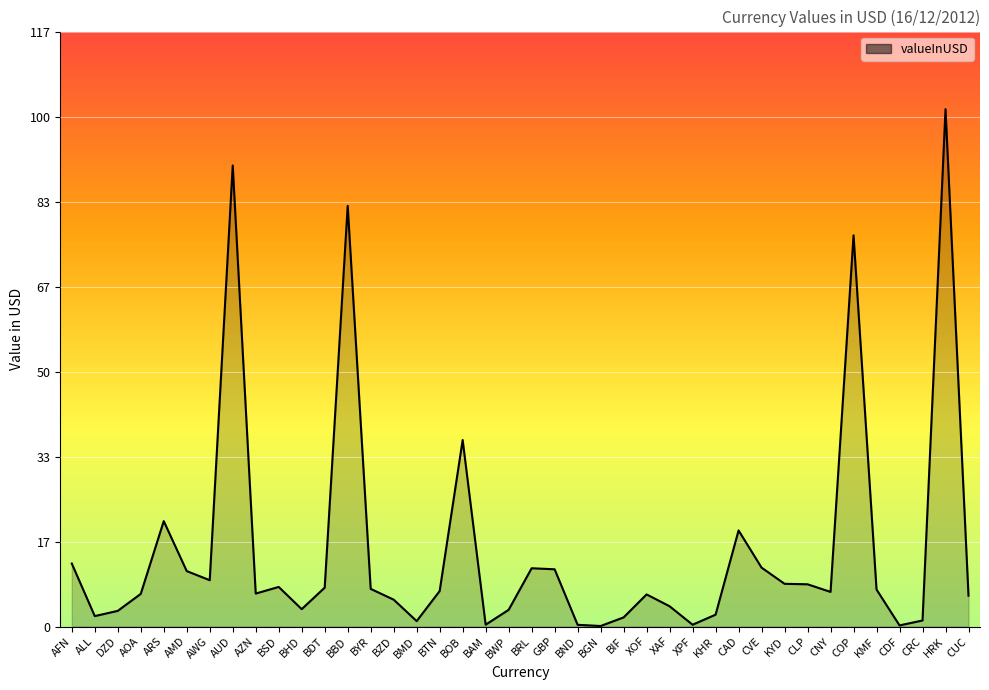

What position from the right is COP?

6